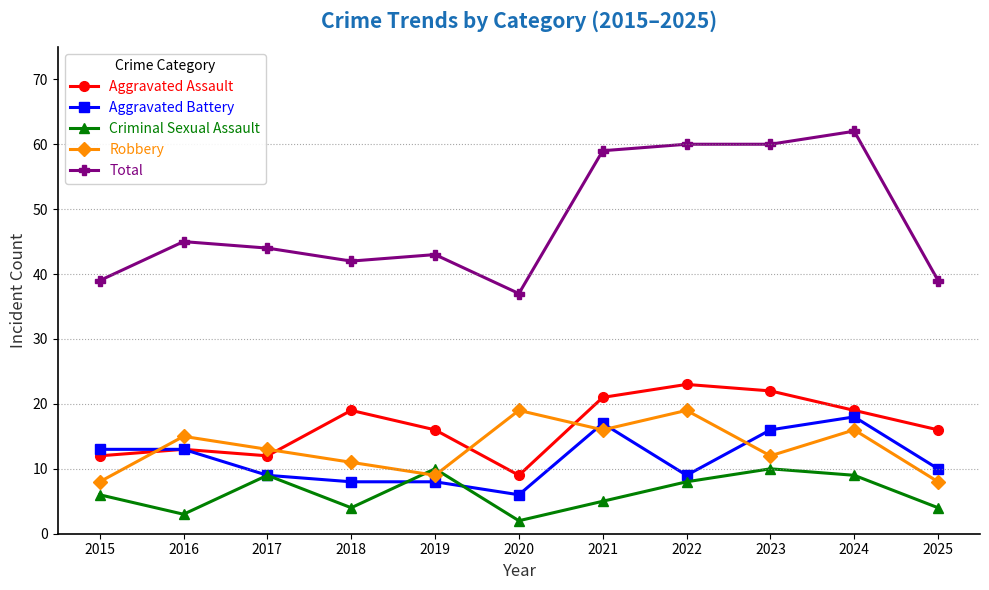

Which series has the widest spread of values?

Total